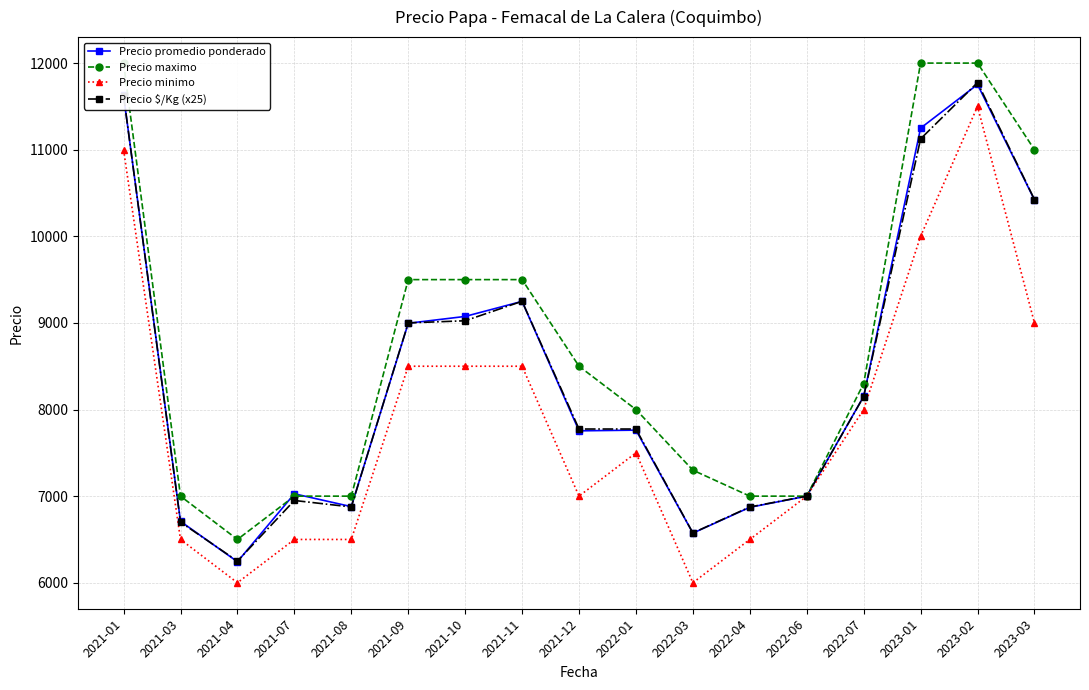

Is it true that Precio promedio ponderado equals 11753 at 2023-02?

True